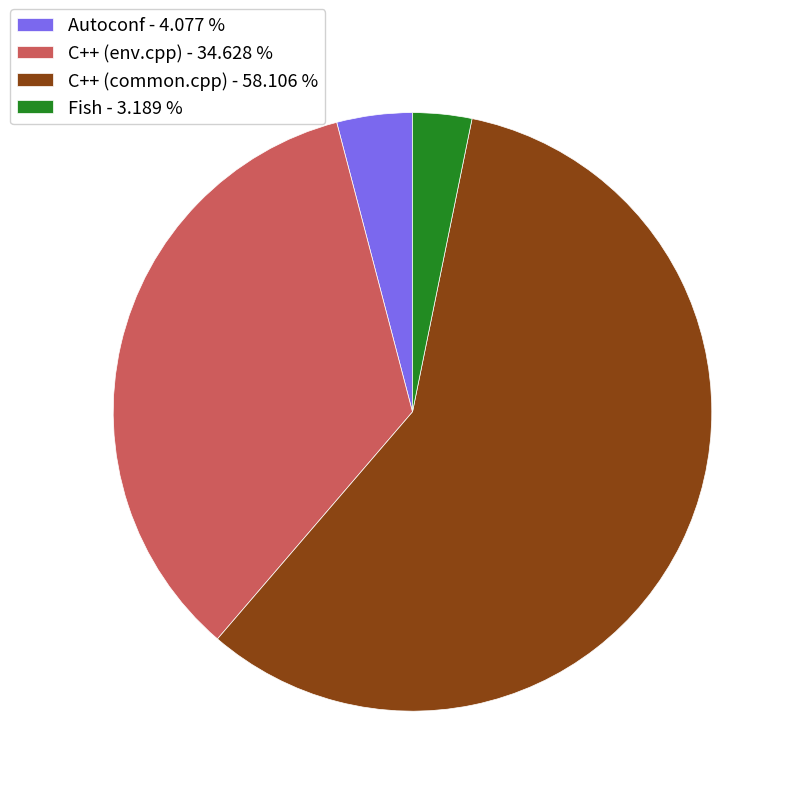

Do C++ (common.cpp) - 58.106 % and Fish - 3.189 % together represent more than half of the pie?

Yes